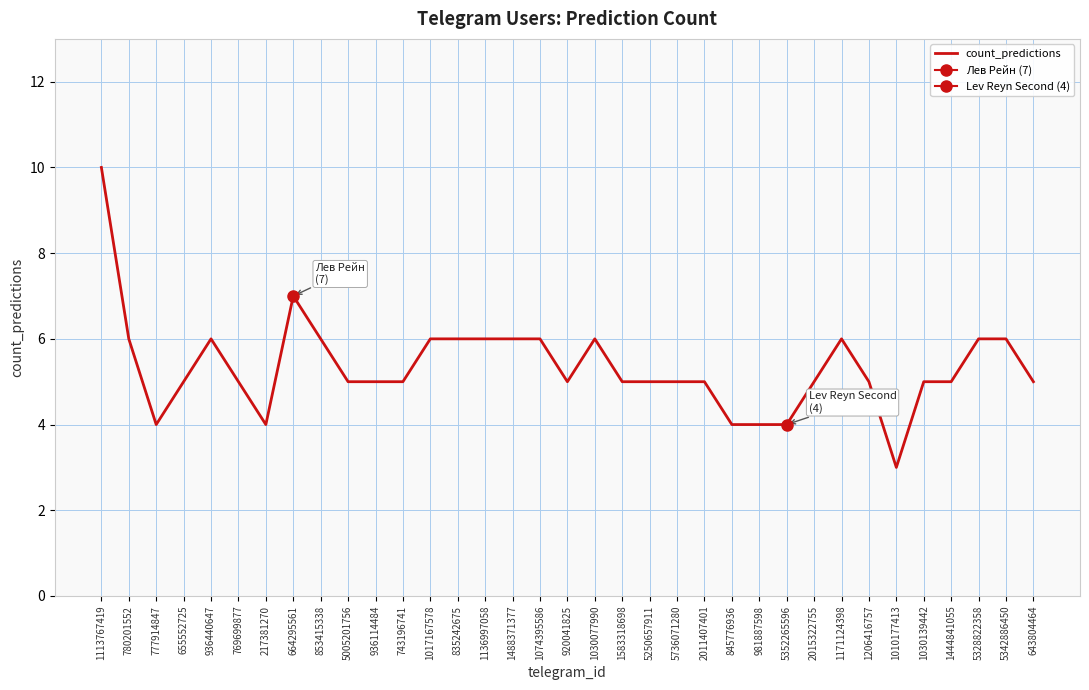

The value at 2011407401 is 8. True or false?

False